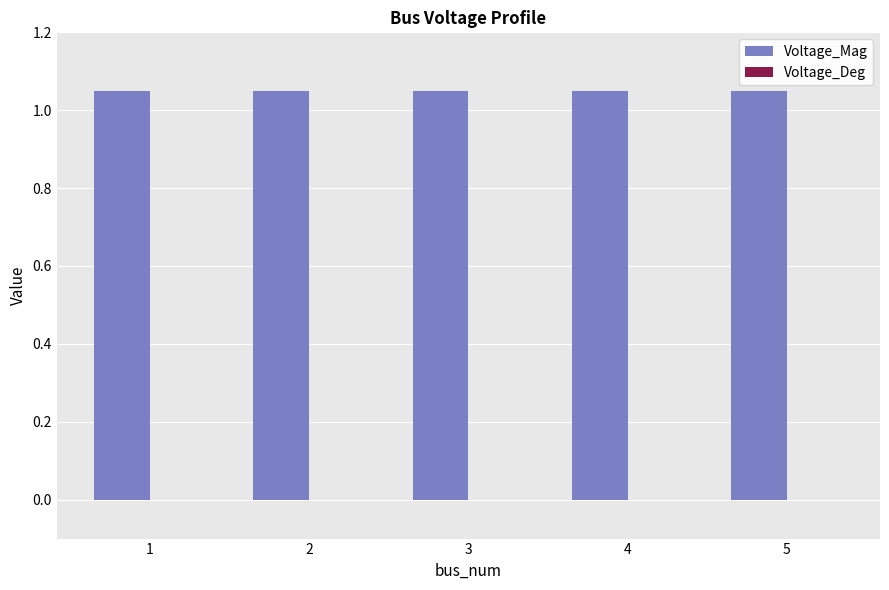

Rank the series by their average value, from lowest to highest.

Voltage_Deg, Voltage_Mag